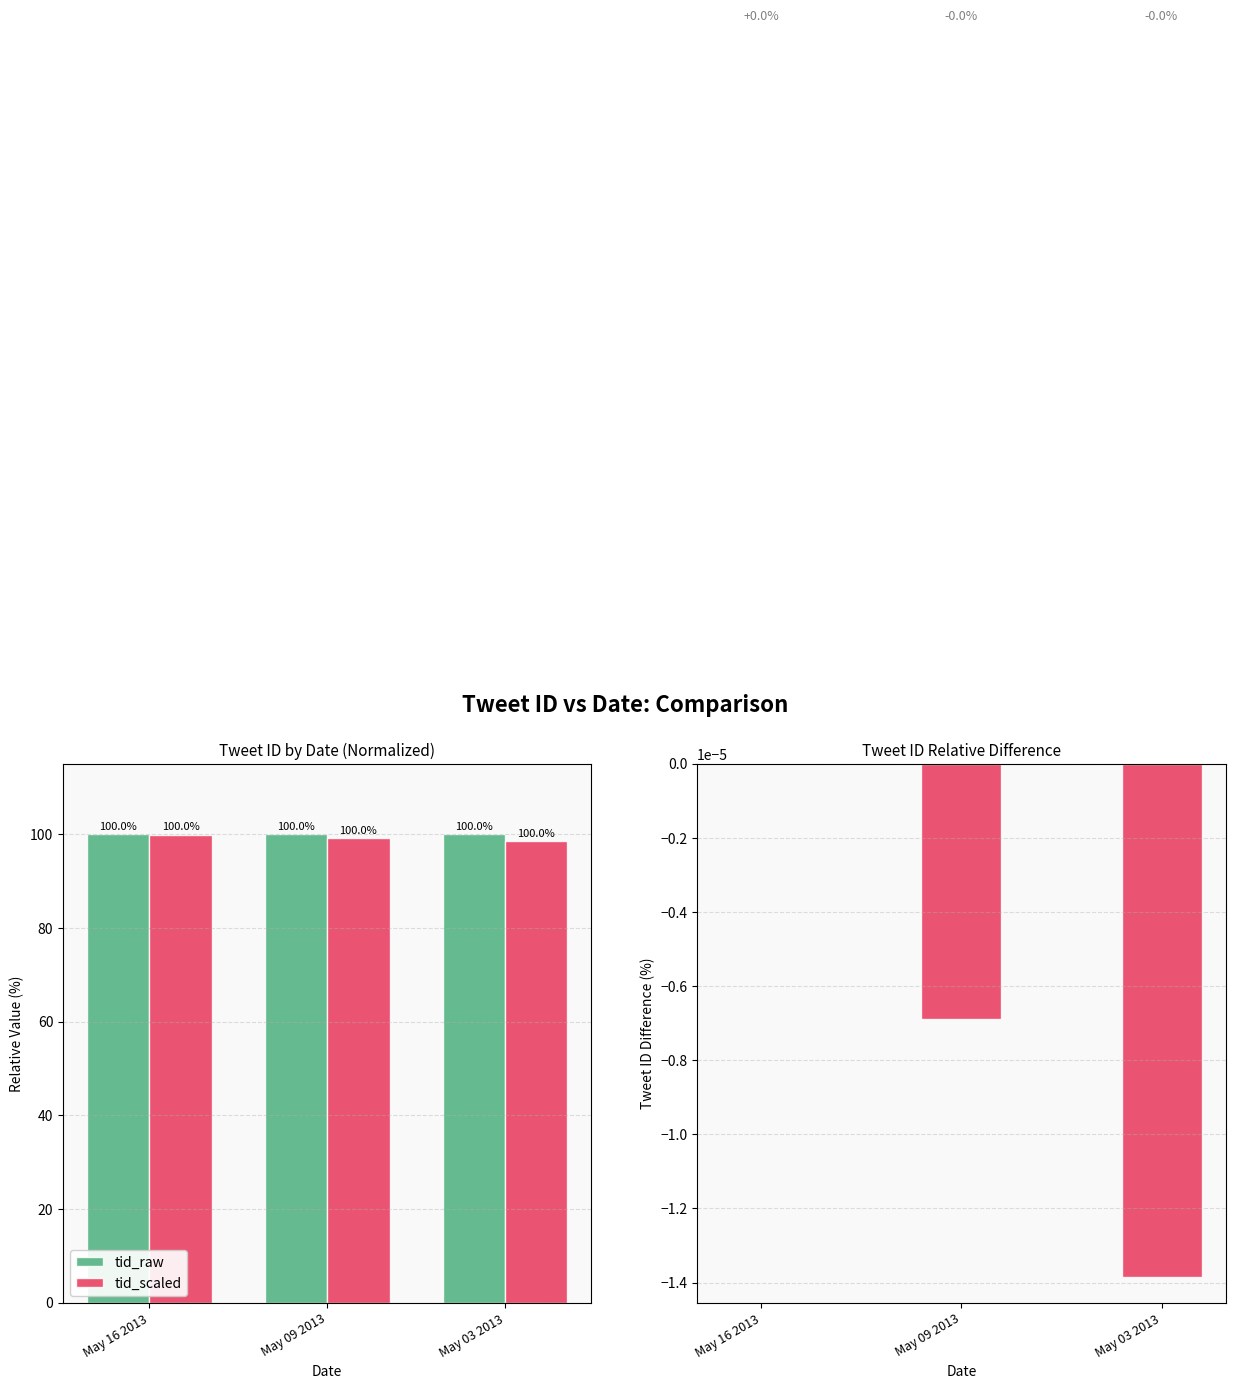

Rank the categories by tid_difference value from lowest to highest.

May 03 2013, May 09 2013, May 16 2013